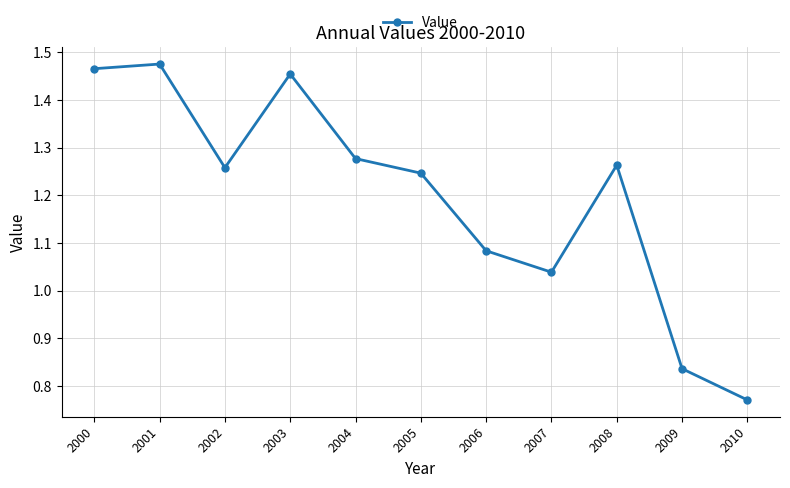

True or false: the data shows 1.6 at 2005.

False